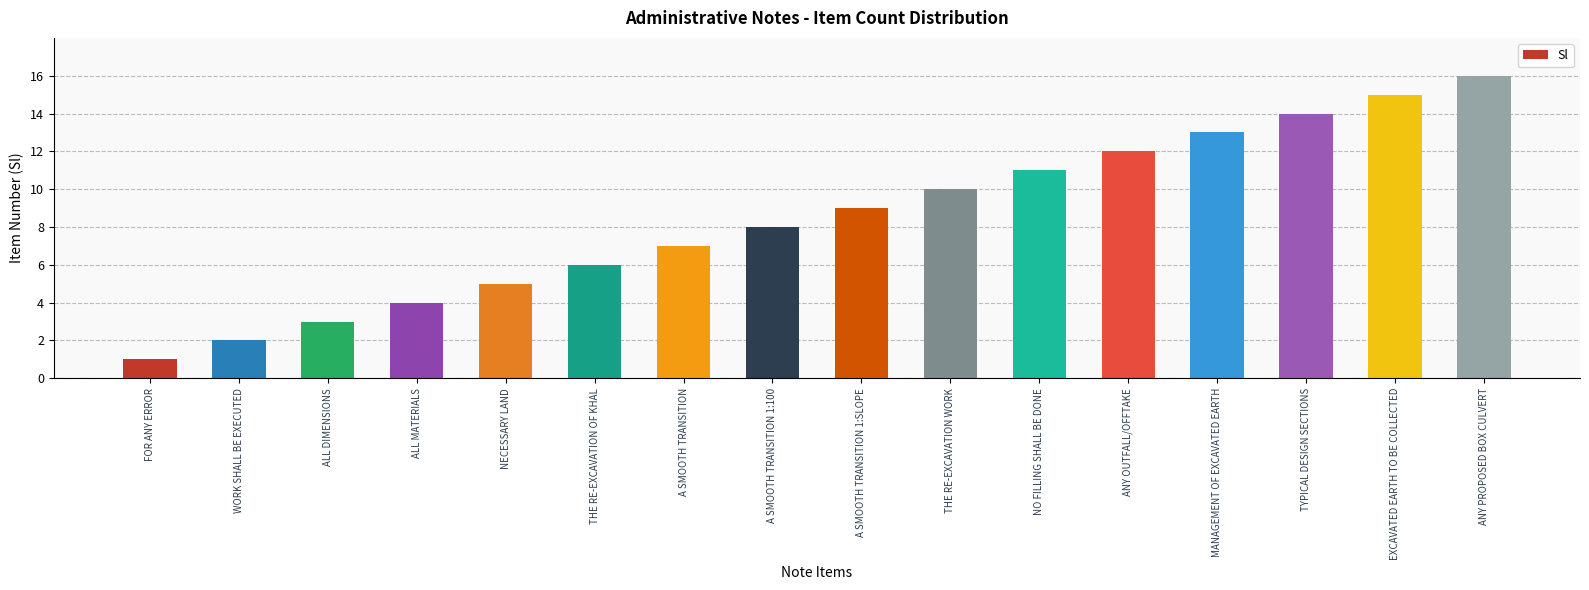

What is the difference between the values at WORK SHALL BE EXECUTED and FOR ANY ERROR?

1